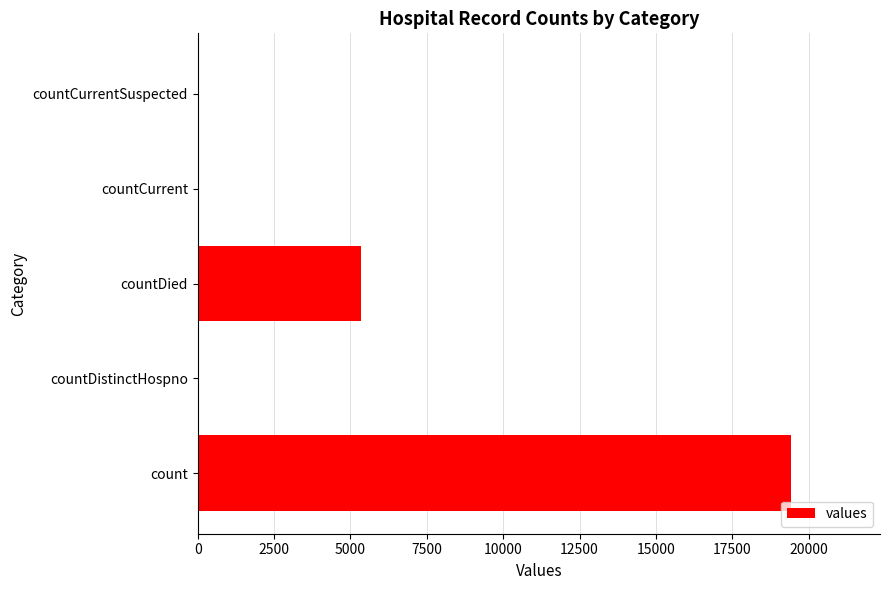

True or false: the data shows 6831 at count.

False